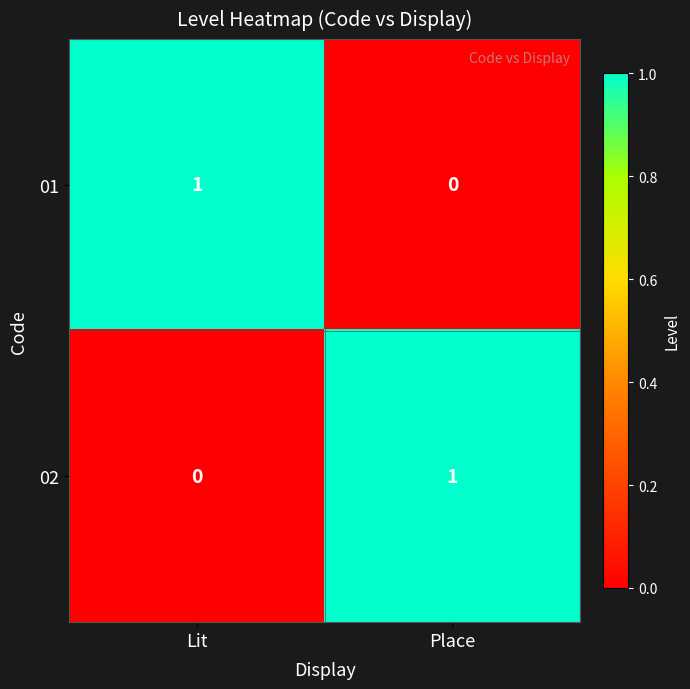

Which category has the lowest value in the 01 series?

Place